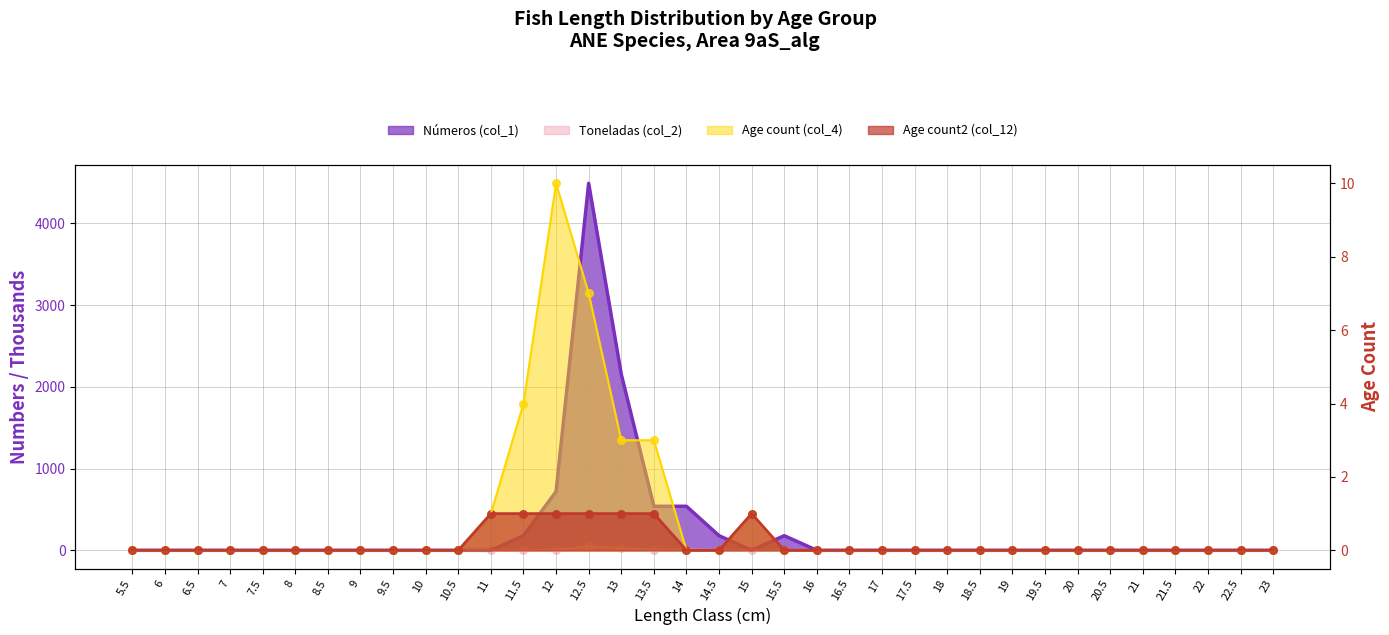

Which series contains the highest Y value?

Números (col_1)